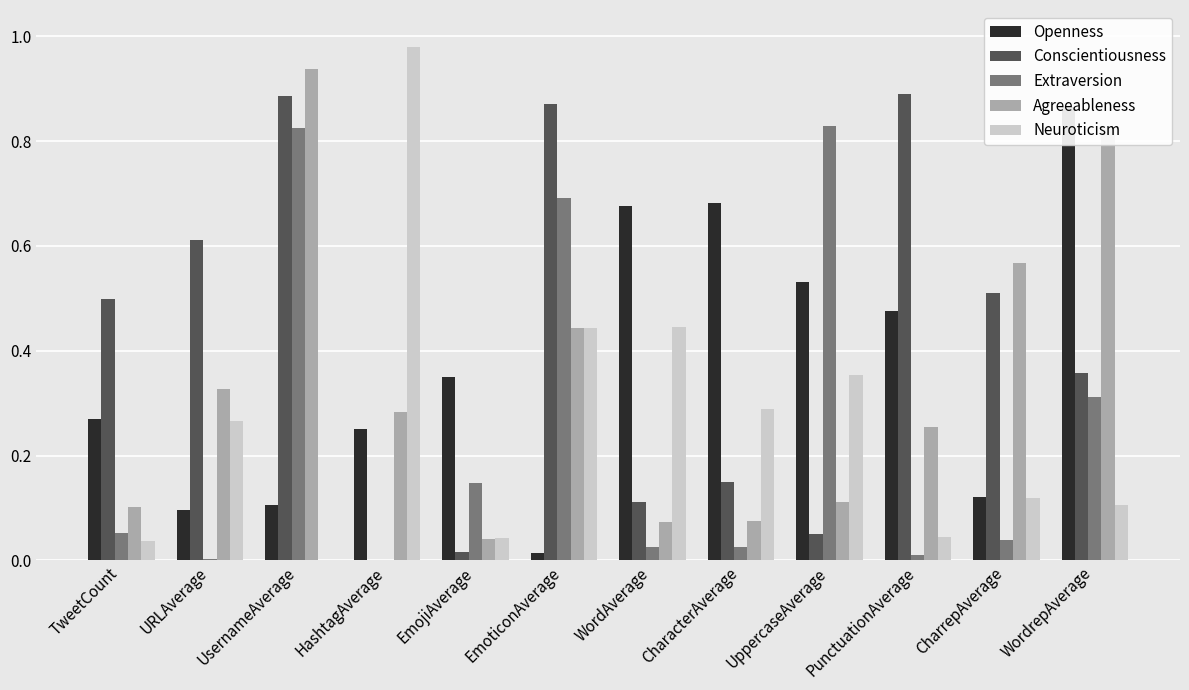

What is the difference between the second highest and minimum values in the Conscientiousness series?

0.9